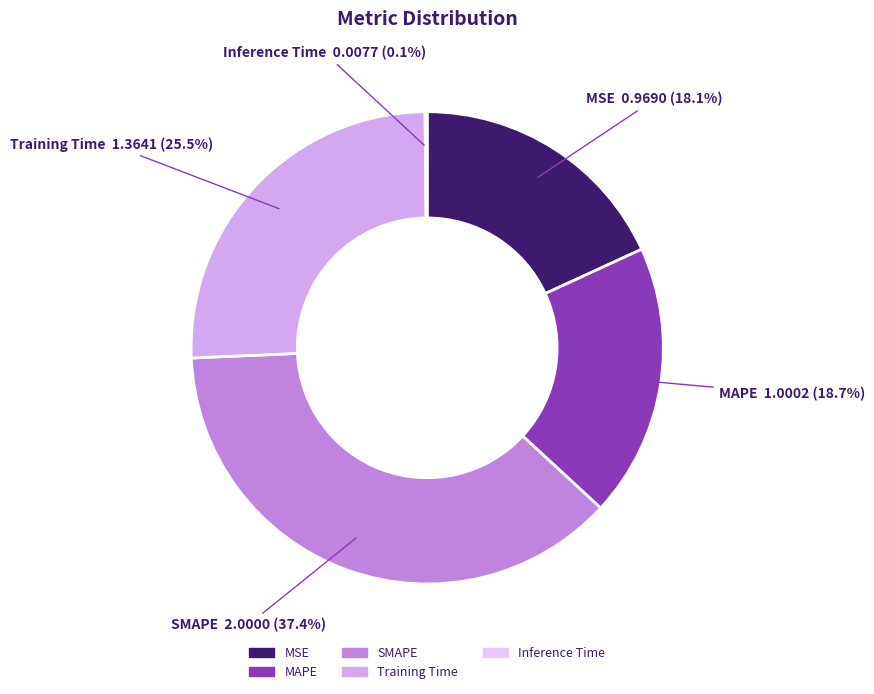

What is the largest slice in the pie chart?

SMAPE